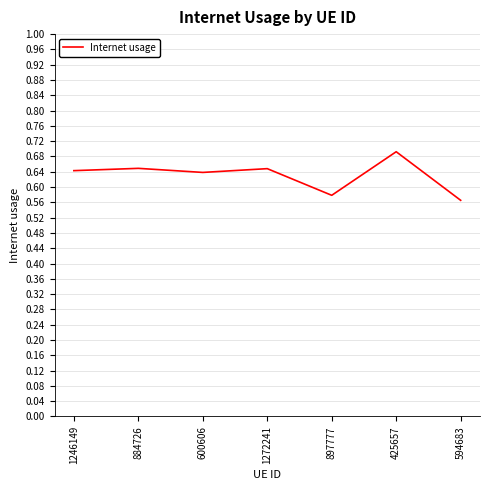

Which has a higher value, 425657 or 1246149?

425657